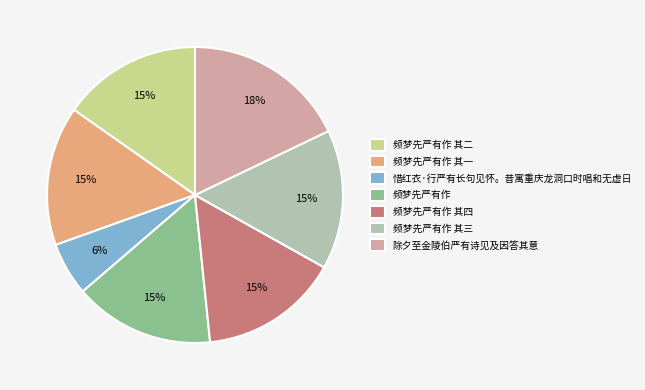

What is the ratio of the value at 频梦先严有作 其一 to the value at 频梦先严有作 其三?

1.0